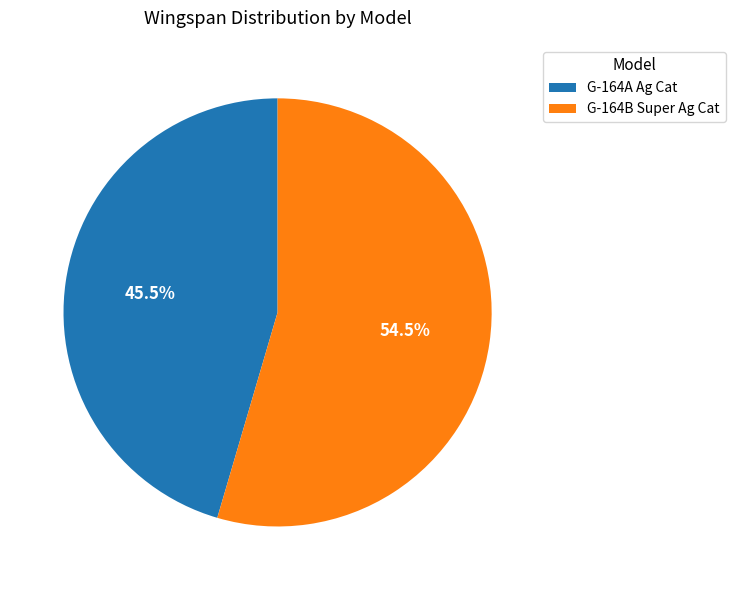

What is the smallest slice in the pie chart?

G-164A Ag Cat